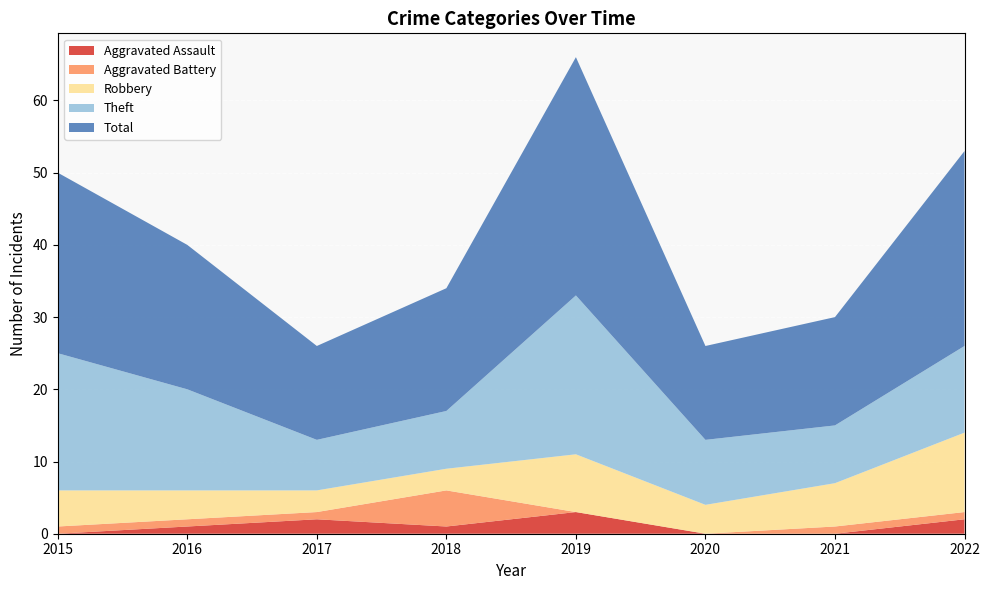

Reading right to left, list all the values displayed in this chart.

Aggravated Assault: 2	0	0	3	1	2	1	0
Aggravated Battery: 1	1	0	0	5	1	1	1
Robbery: 11	6	4	8	3	3	4	5
Theft: 12	8	9	22	8	7	14	19
Total: 27	15	13	33	17	13	20	25